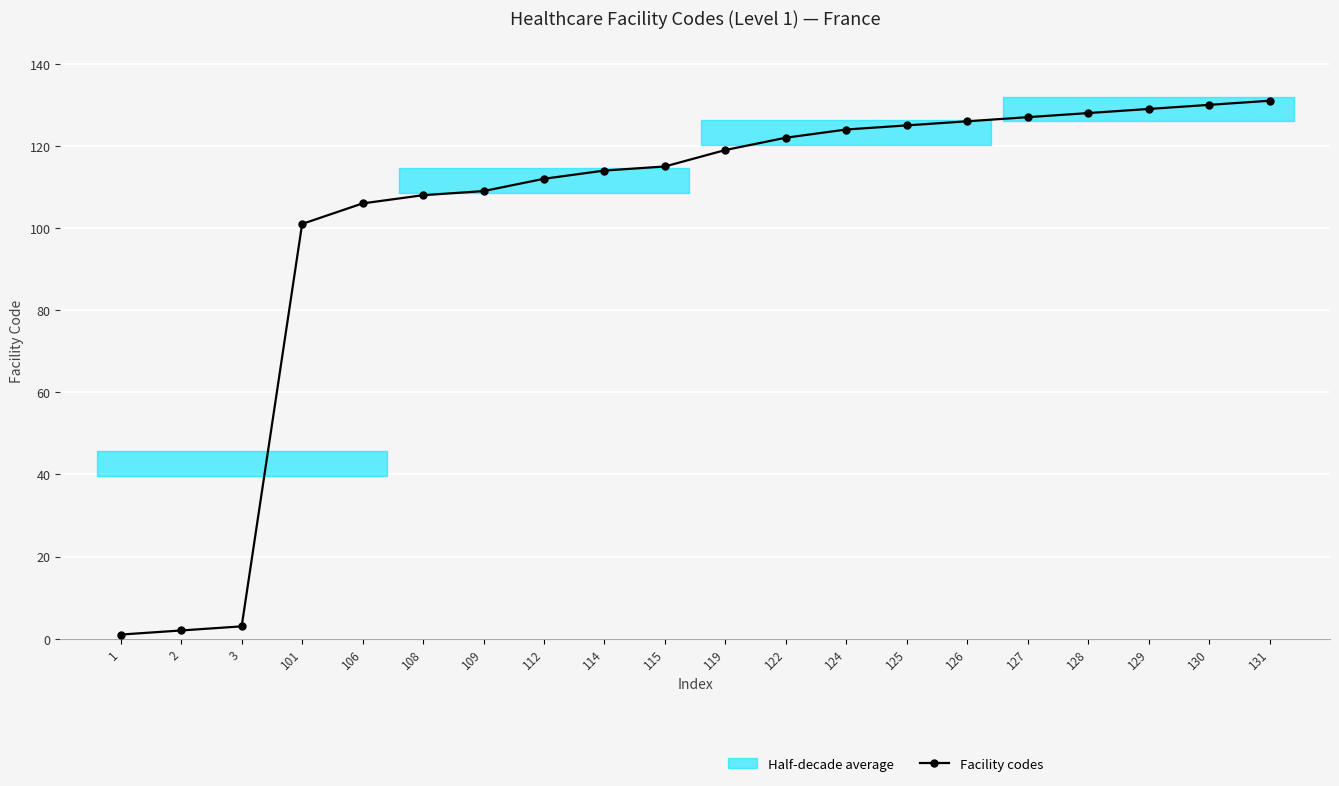

Reading left to right, what are all the values shown in this chart?

1	2	3	101	106	108	109	112	114	115	119	122	124	125	126	127	128	129	130	131